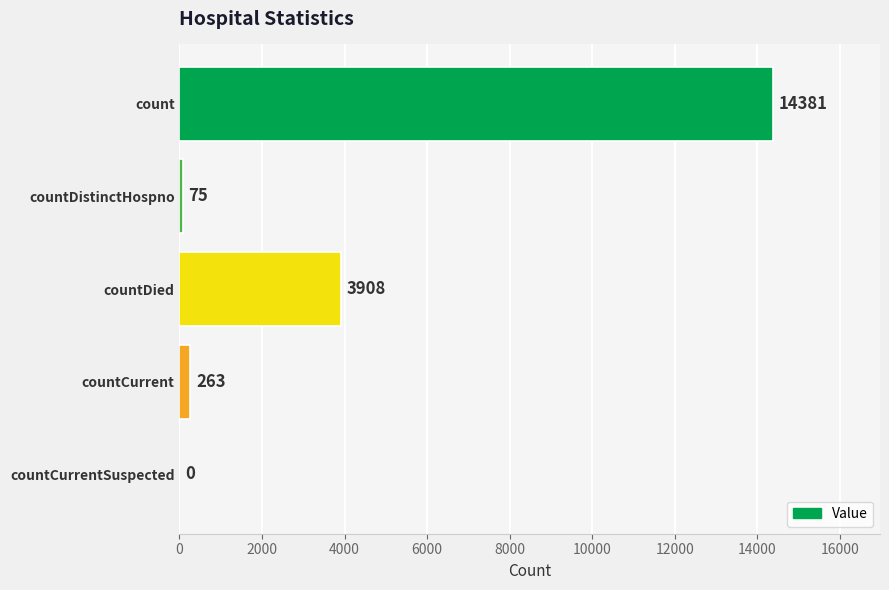

Where is the data nearest to the value 7190?

countDied